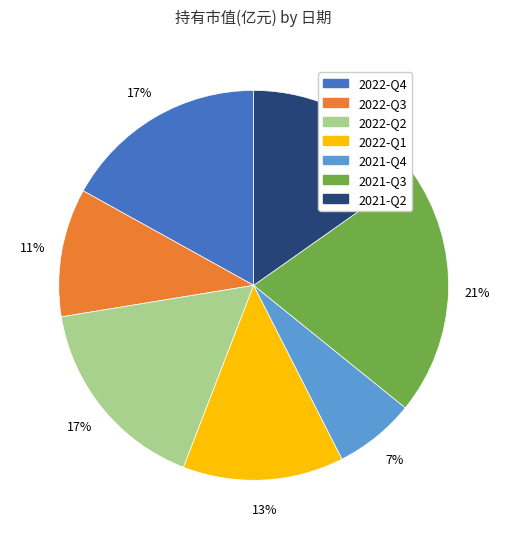

Is it true that 2022-Q3 is 11% of the pie?

True